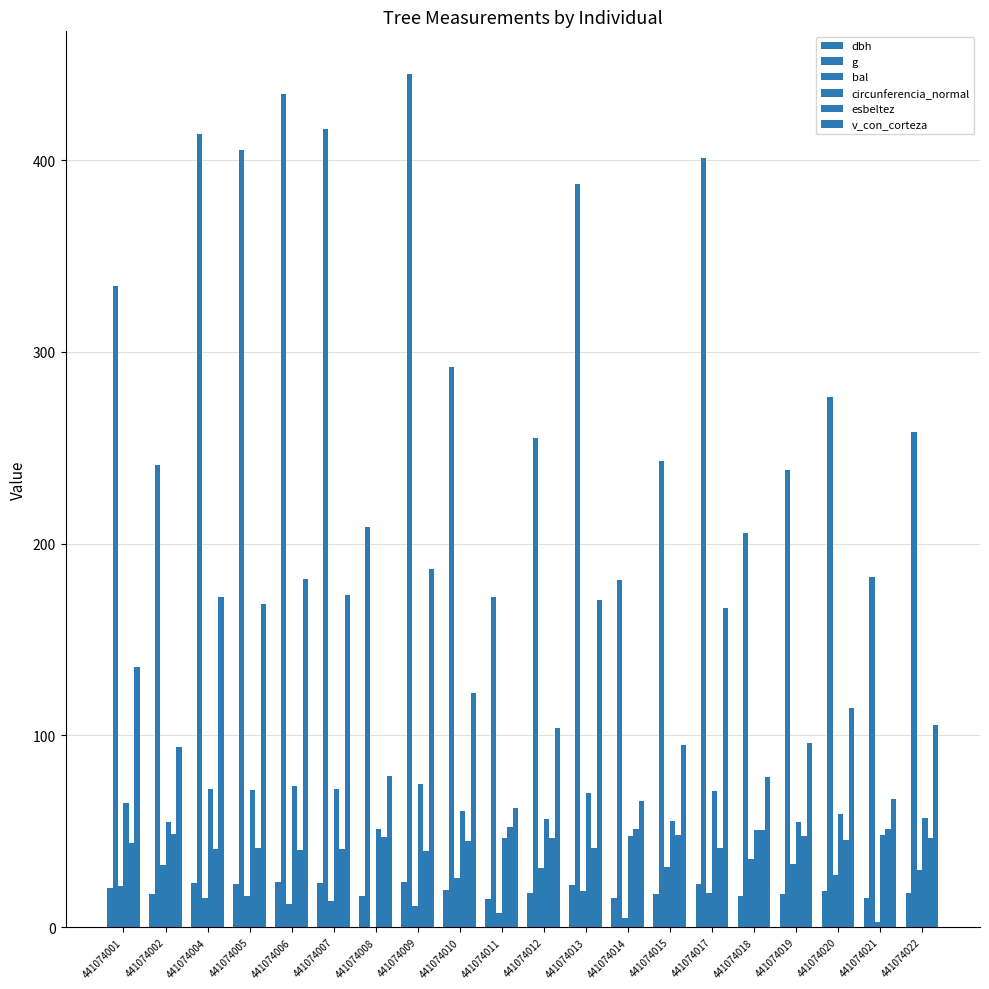

Where is bal nearest to the value 17?

441074005